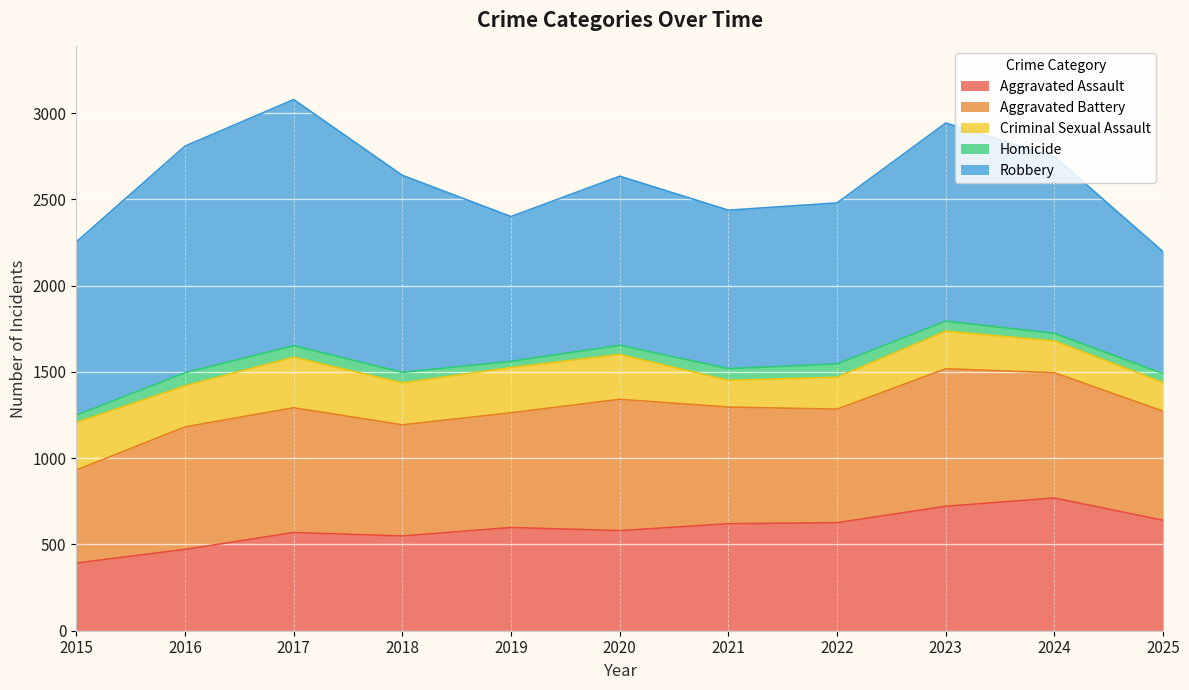

Rank the categories by Aggravated Battery value from lowest to highest.

2015, 2025, 2018, 2022, 2019, 2021, 2016, 2017, 2024, 2020, 2023